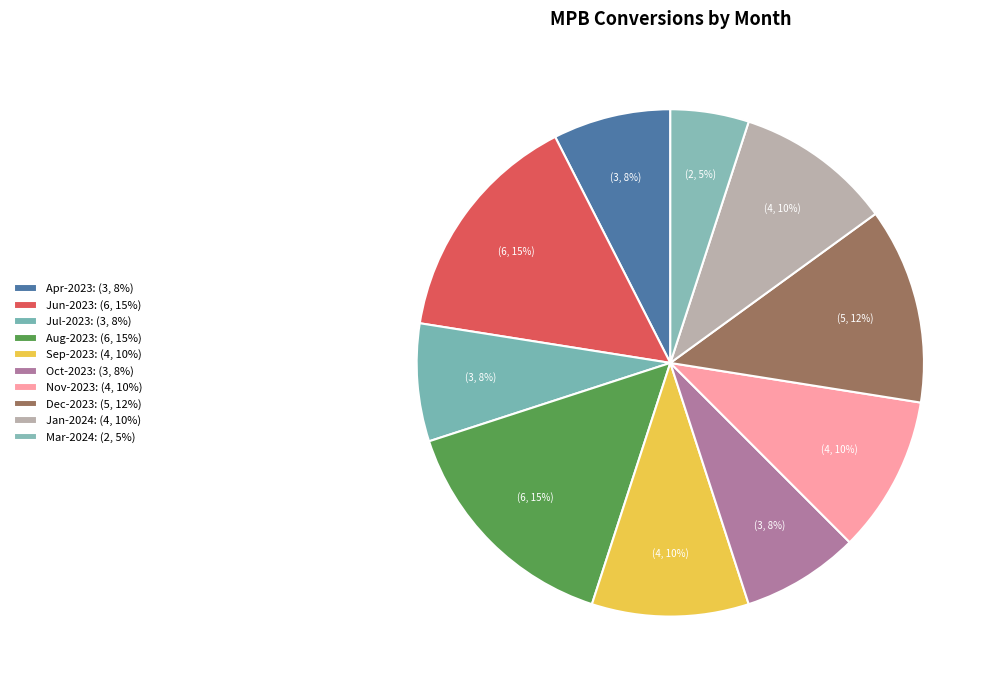

What is the largest slice in the pie chart?

Jun-2023